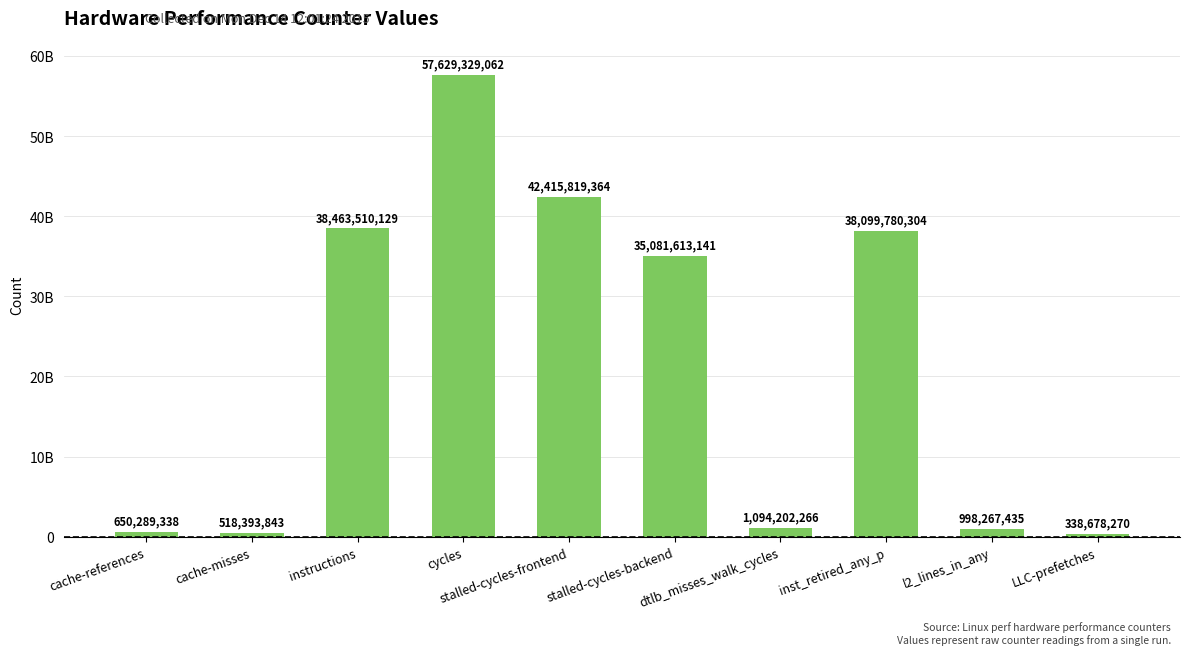

What is the average value?

21528988315